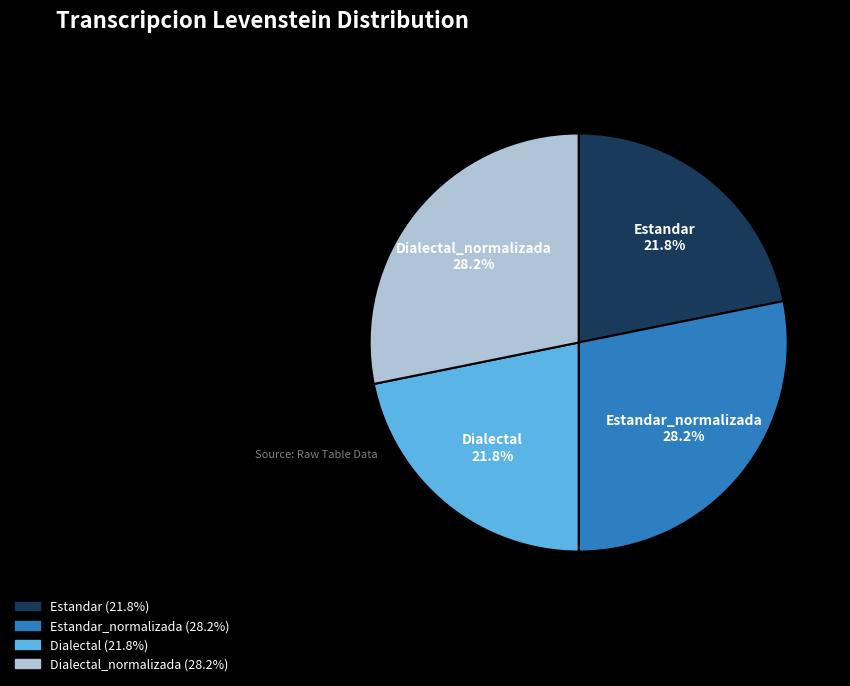

How many slices are in this pie chart?

4